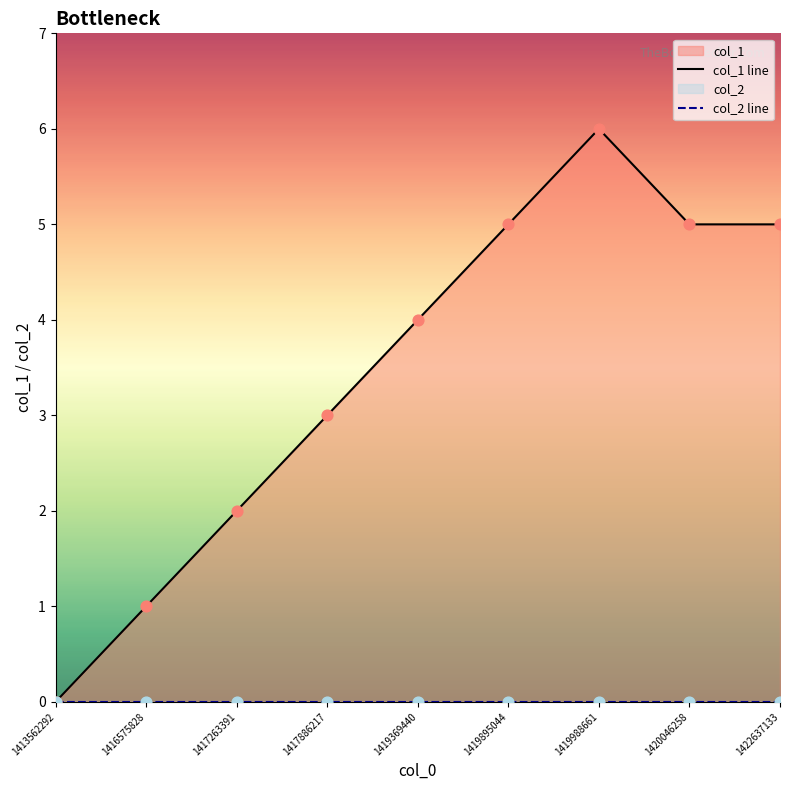

What is the ratio of the value at 1420046258 to the value at 1422637133?

1.0